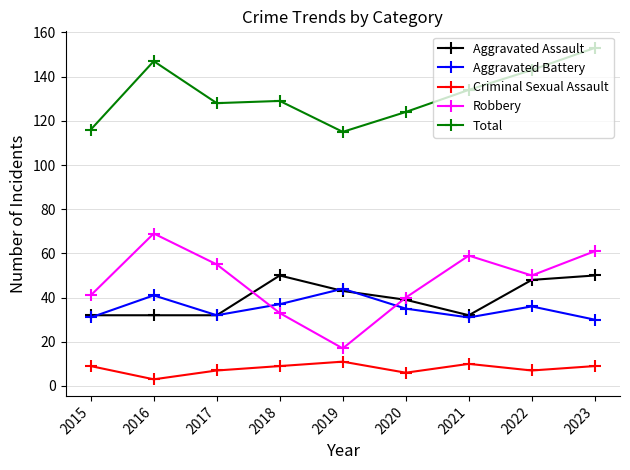

What is the greatest value displayed?

153